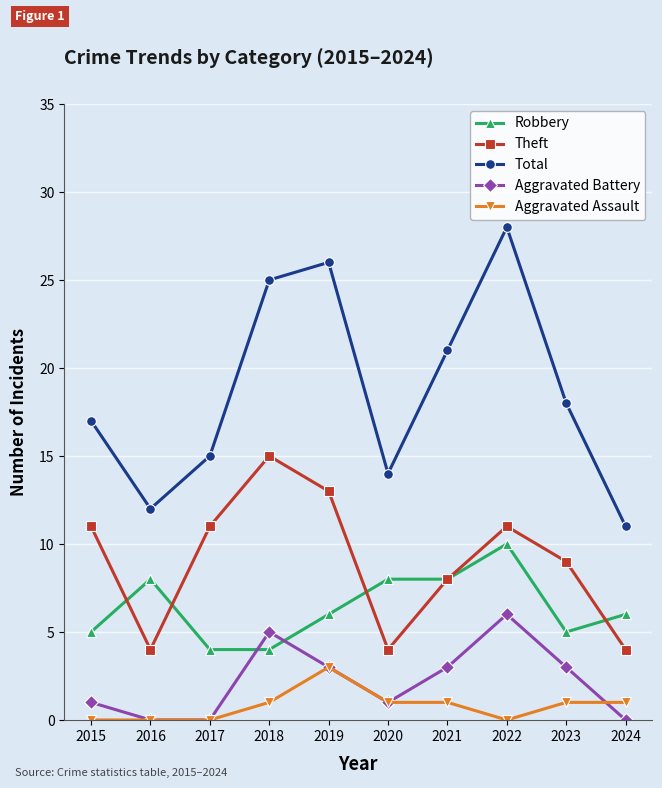

Where is the first local minimum for Total?

2016